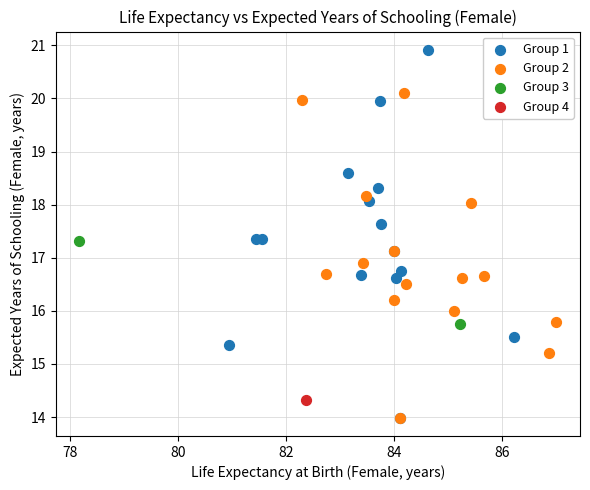

What are all the series names shown in the legend?

Group 1, Group 2, Group 3, Group 4